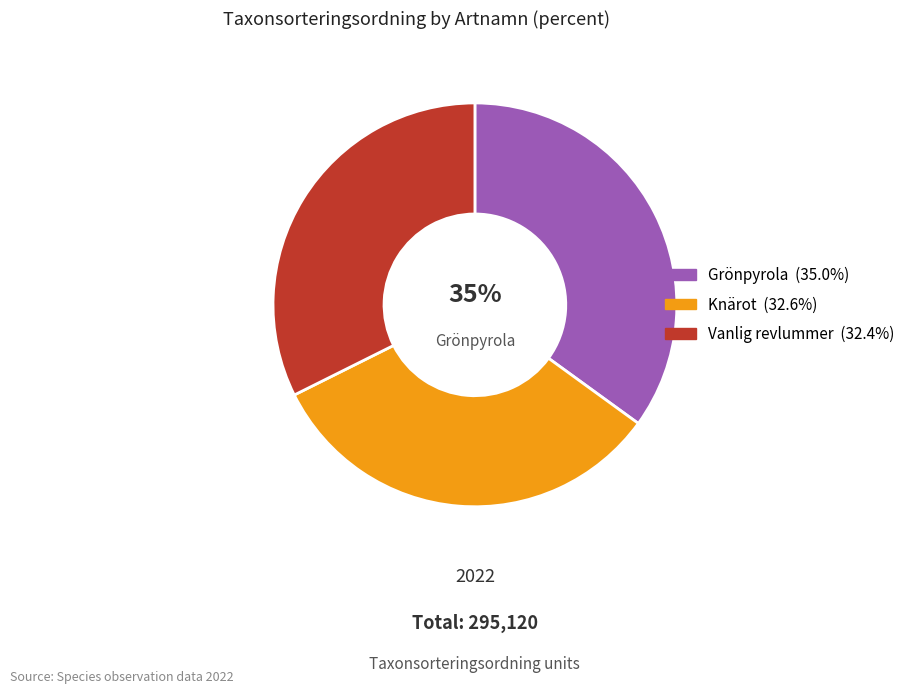

To the nearest percent, what is the average slice percentage?

33%